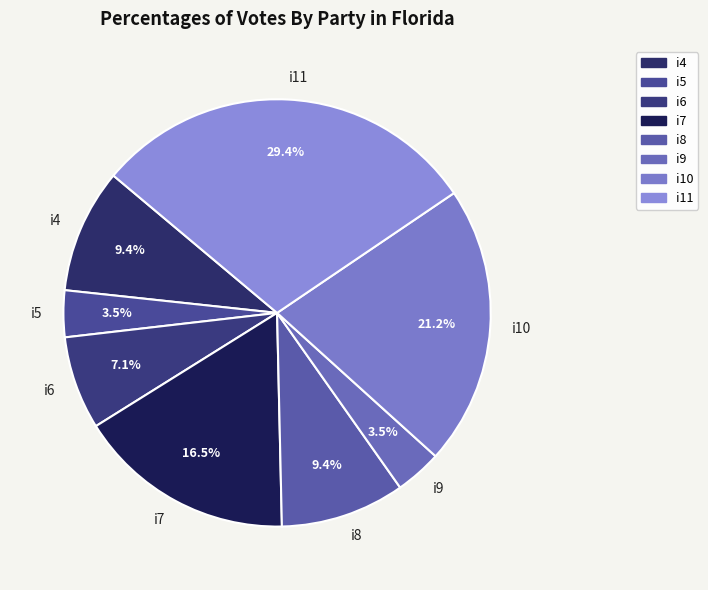

What is the largest slice in the pie chart?

i11